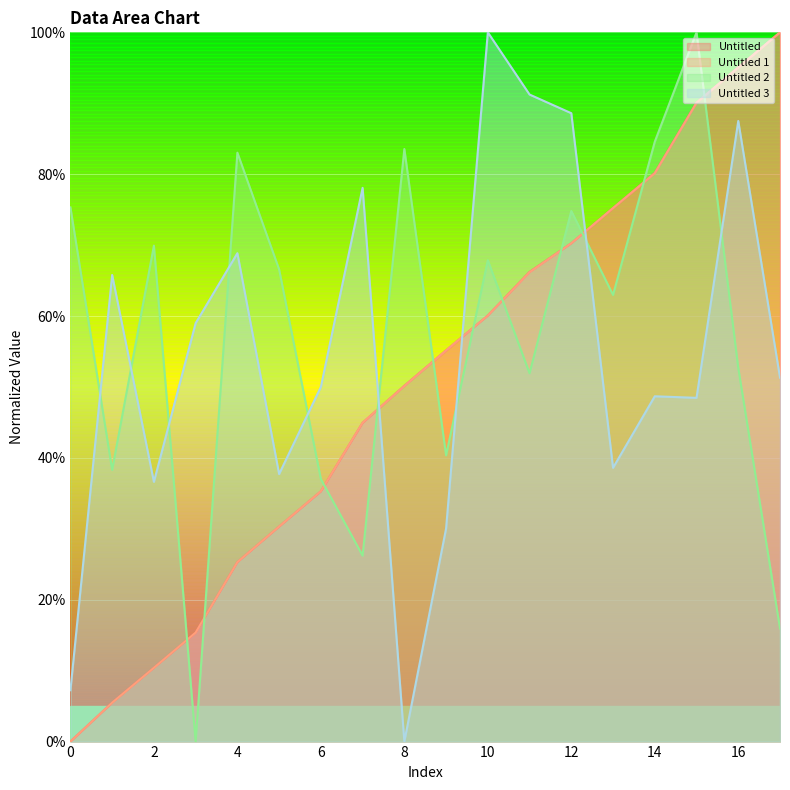

Rank the series by their maximum value, from highest to lowest.

Untitled, Untitled 1, Untitled 2, Untitled 3